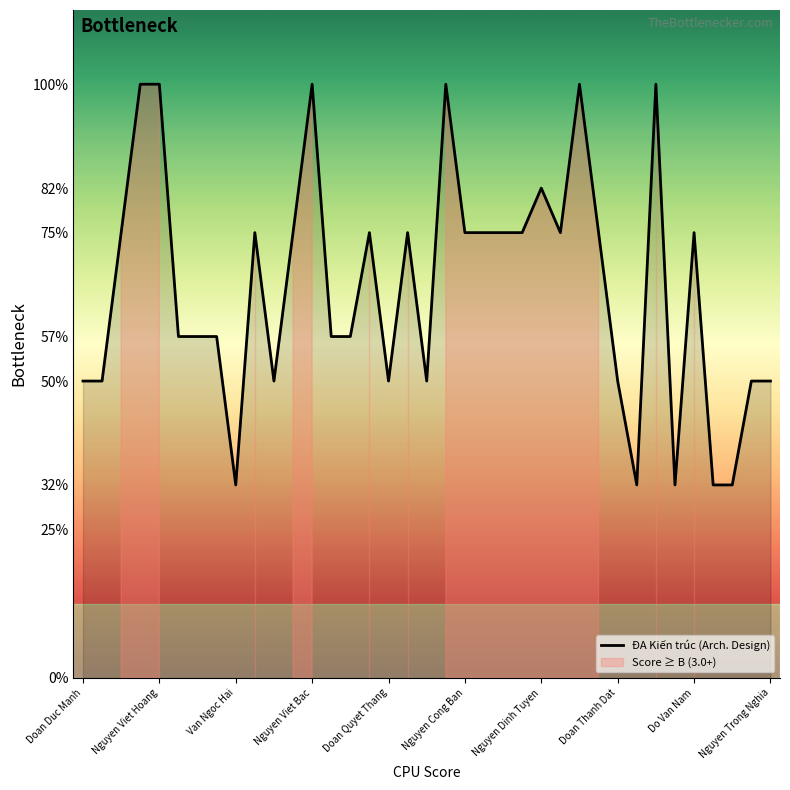

What is the difference between the values at 35 and 33?

0.7